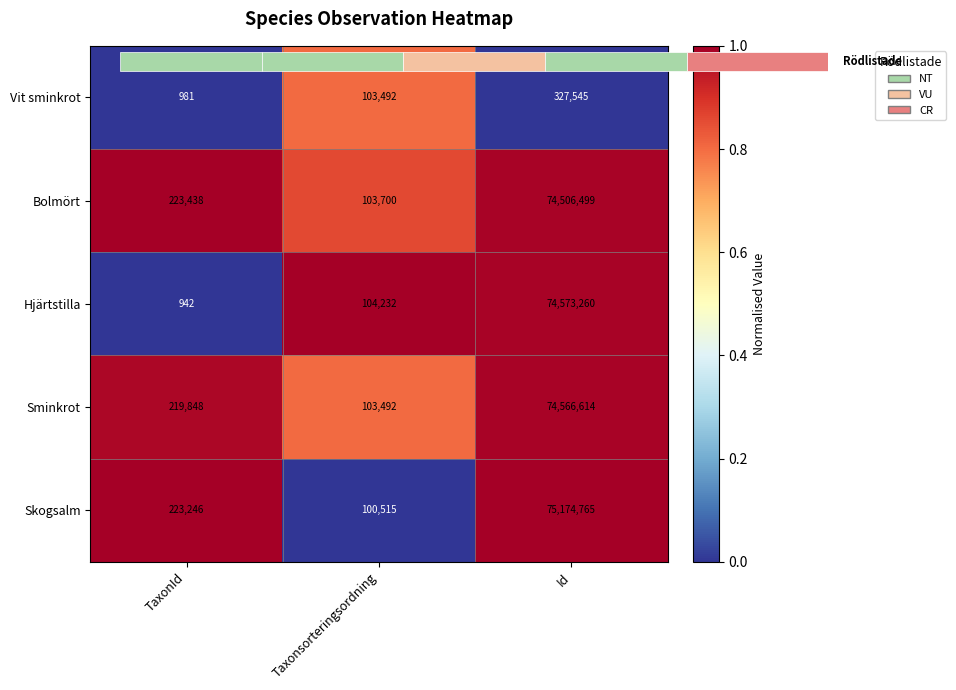

The value of Bolmört at TaxonId is 1.0. True or false?

True